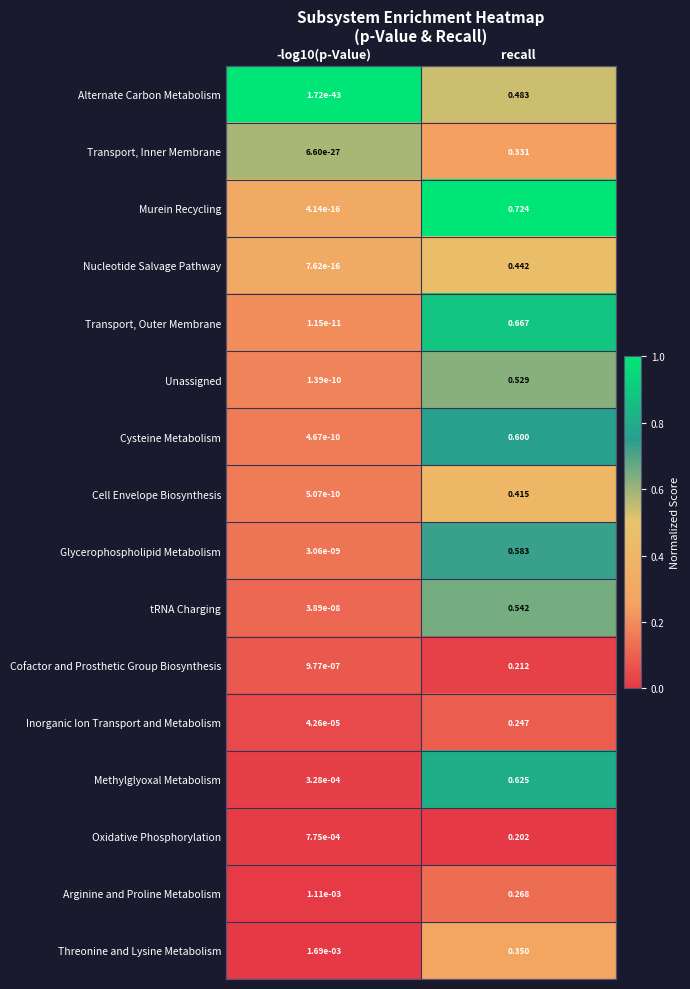

How many series are shown in this chart?

16